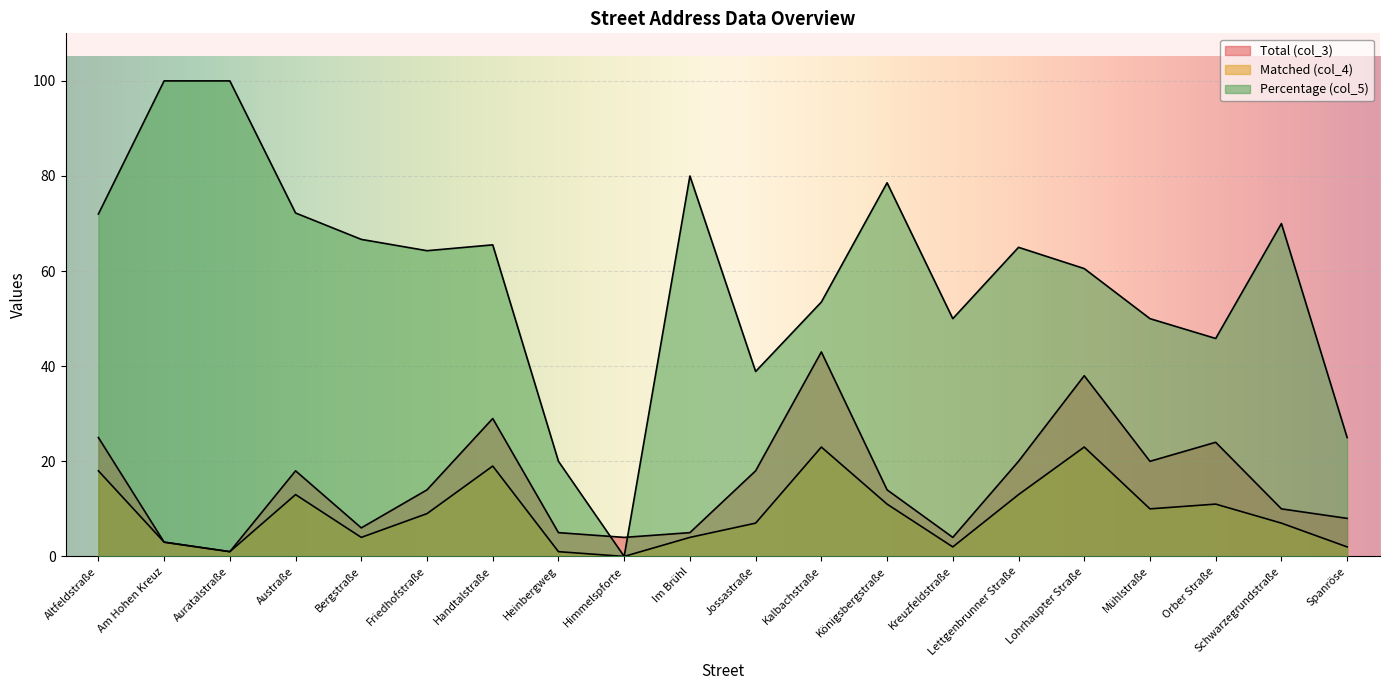

What is the approximate value of Total (col_3) at Mühlstraße?

20.0